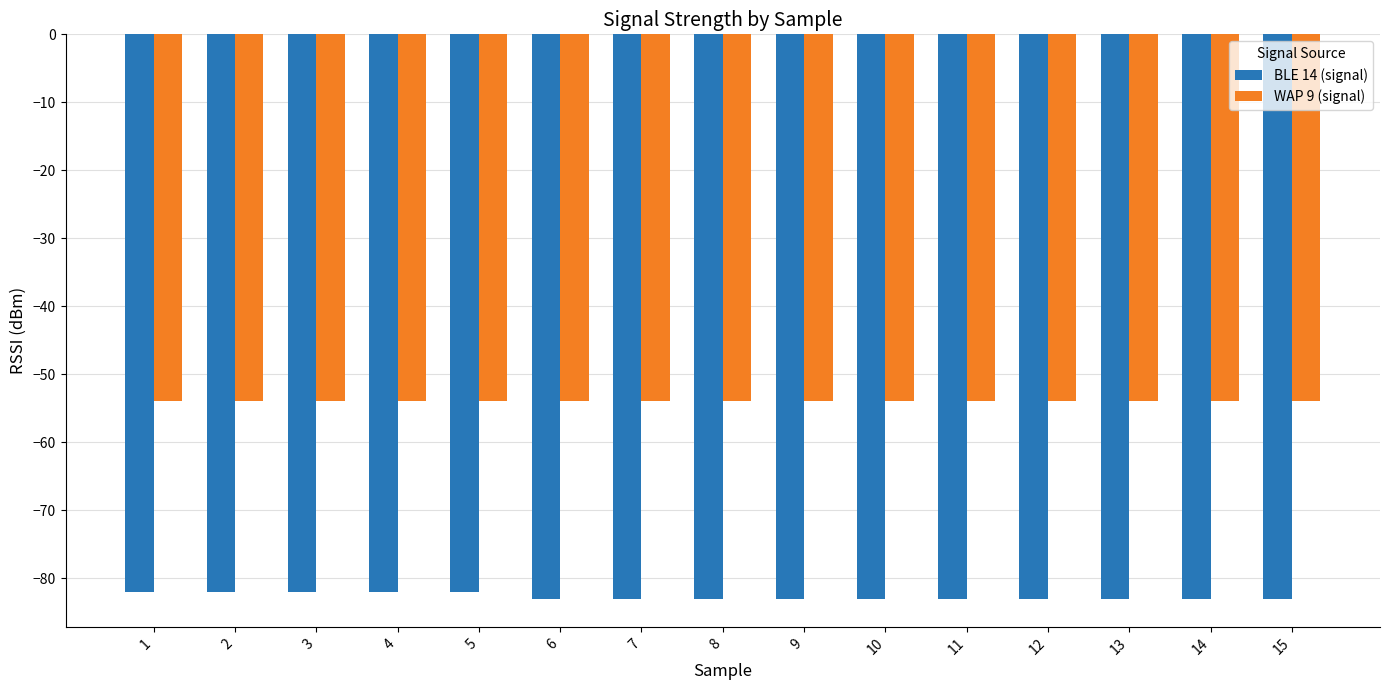

Reading left to right, list all the values displayed in this chart.

BLE 14 (signal): 1=-82	2=-82	3=-82	4=-82	5=-82	6=-83	7=-83	8=-83	9=-83	10=-83	11=-83	12=-83	13=-83	14=-83	15=-83
WAP 9 (signal): 1=-54	2=-54	3=-54	4=-54	5=-54	6=-54	7=-54	8=-54	9=-54	10=-54	11=-54	12=-54	13=-54	14=-54	15=-54